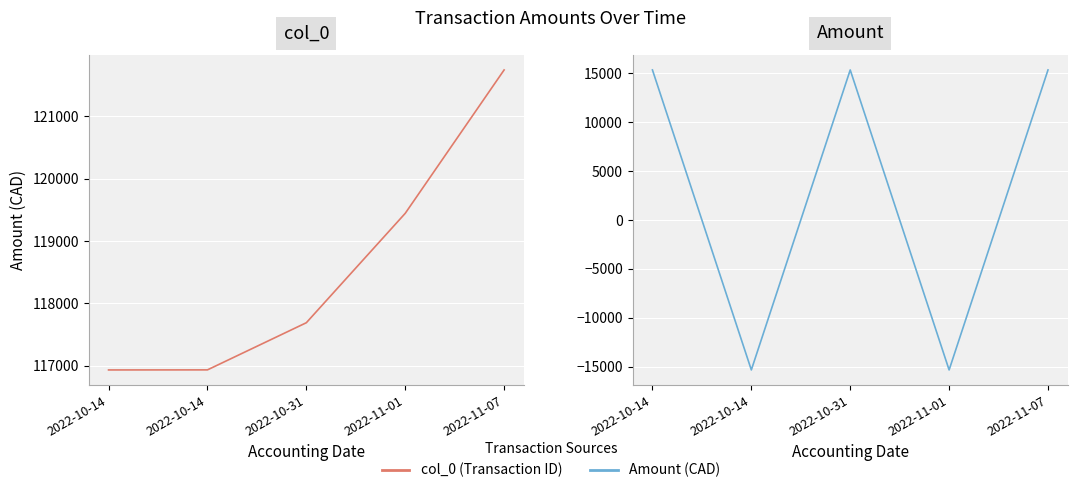

Which series has the largest total across all categories?

col_0